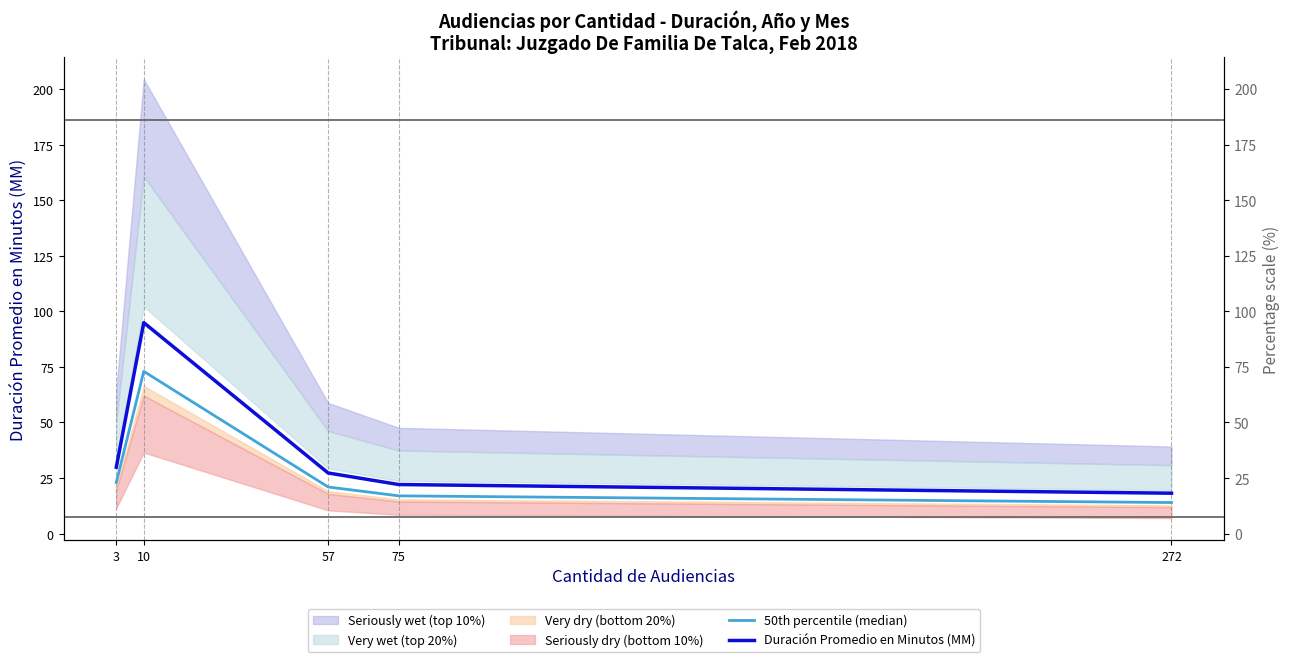

How many lines are shown in the chart?

2